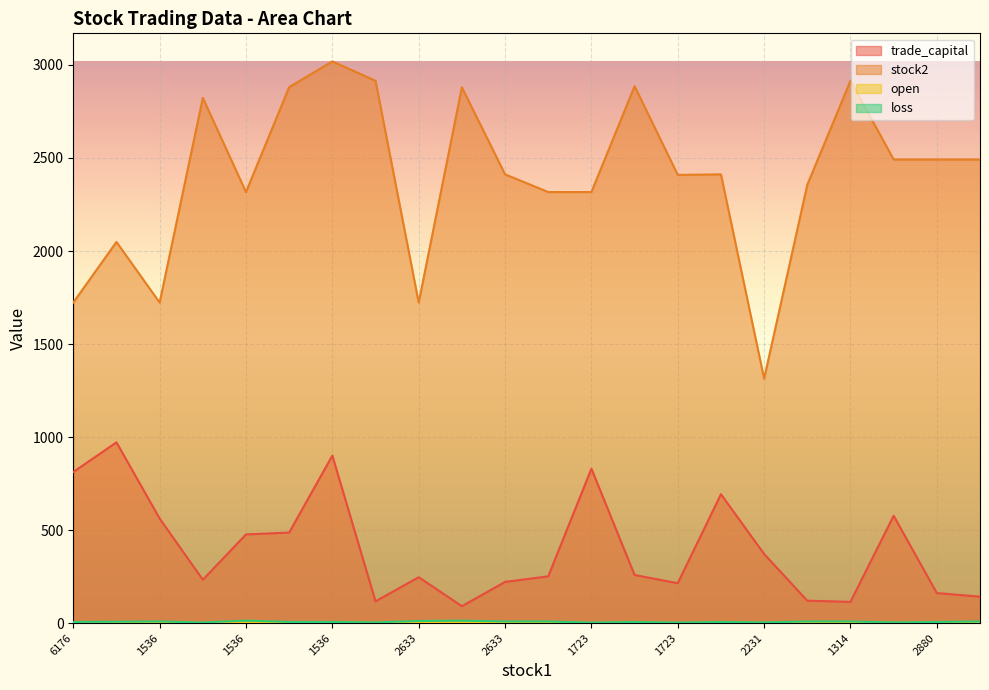

Does the chart display data point markers on the line(s)?

No